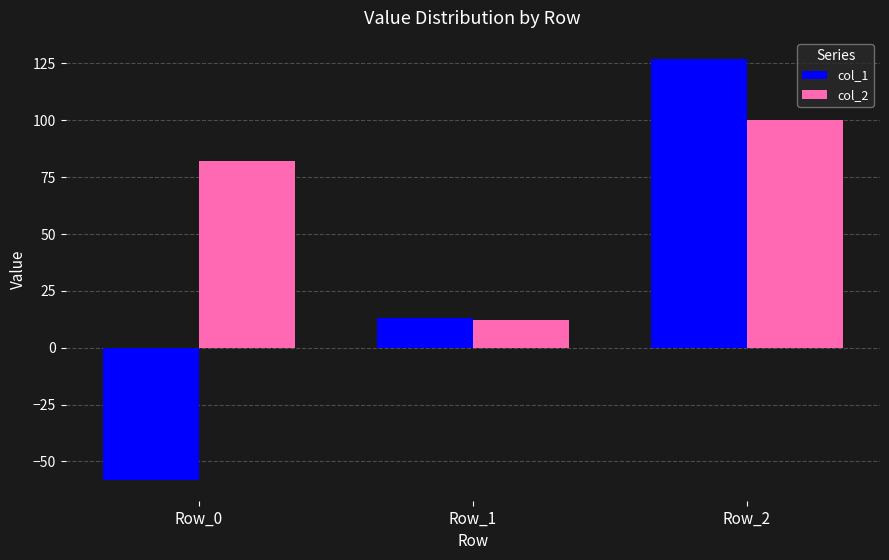

Reading left to right, list all the values displayed in this chart.

col_1: Row_0=-58	Row_1=13	Row_2=127
col_2: Row_0=82	Row_1=12	Row_2=100